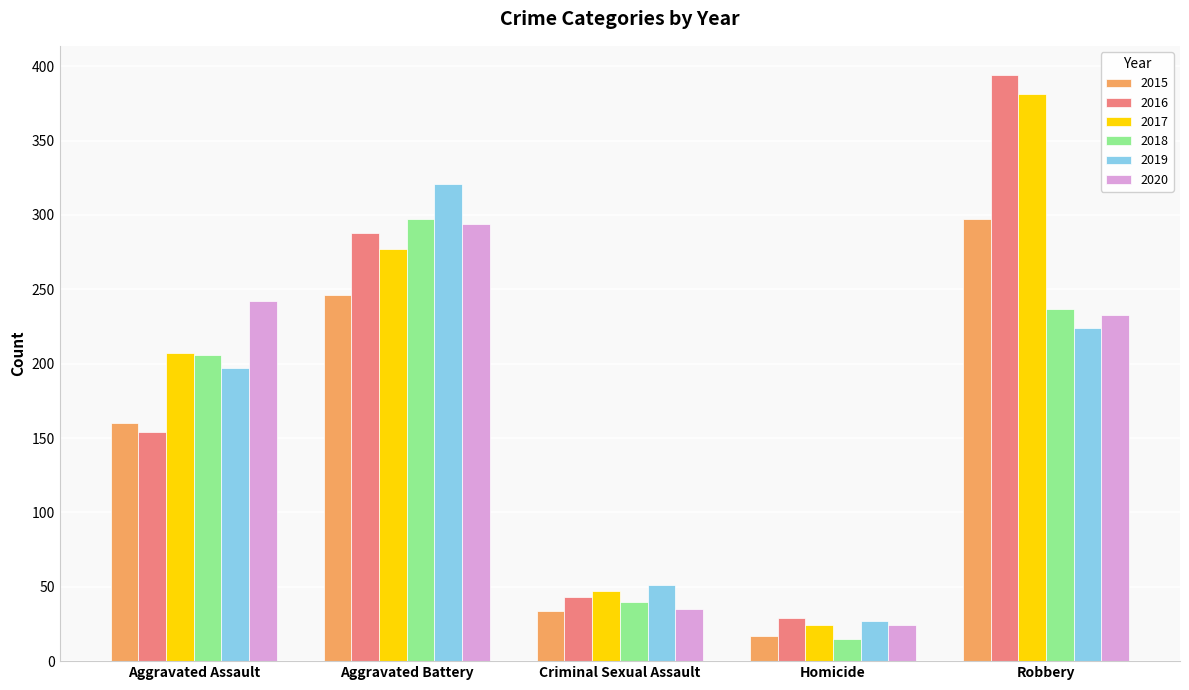

How many data points in 2018 are less than 206?

2